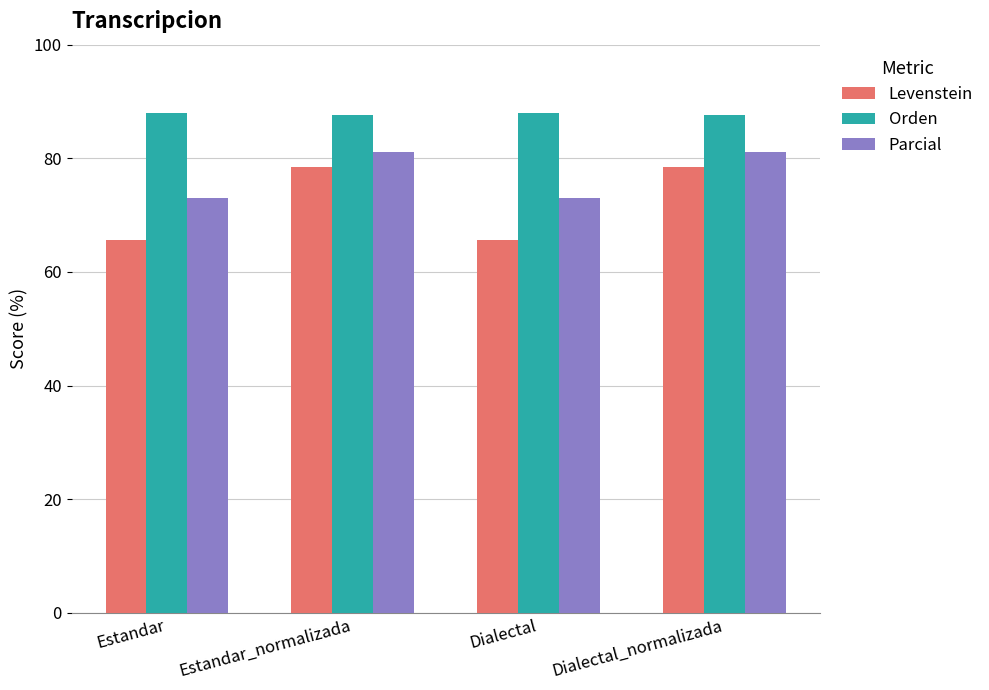

What is the label of the 3rd bar from the right?

Estandar_normalizada